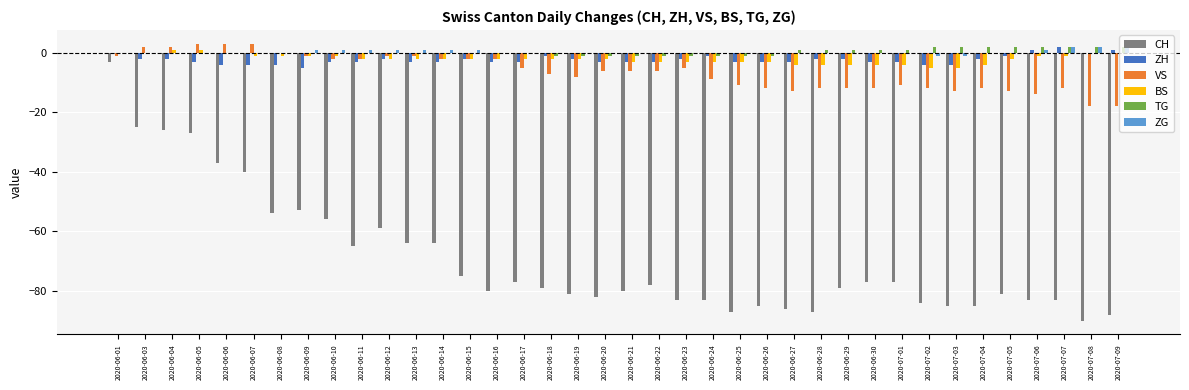

Between 2020-06-22 and 2020-06-23, which series saw the biggest shift?

CH